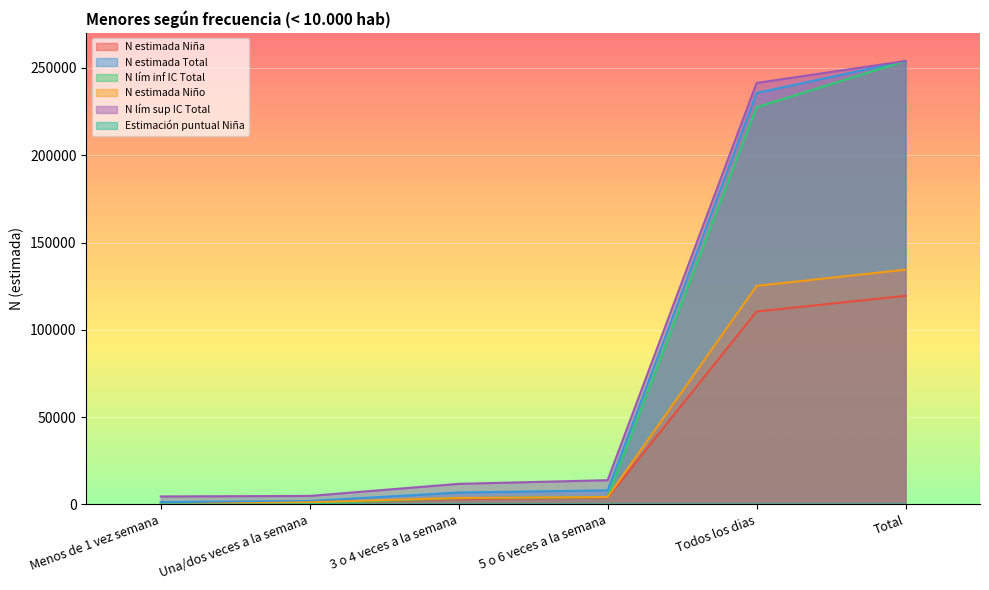

True or false: N estimada Niña has more than 0 points higher than both neighbors.

False